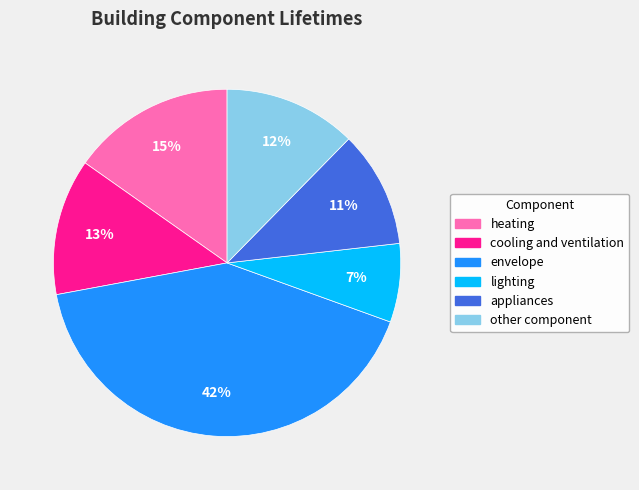

Combined, do lighting and cooling and ventilation account for over 50%?

No